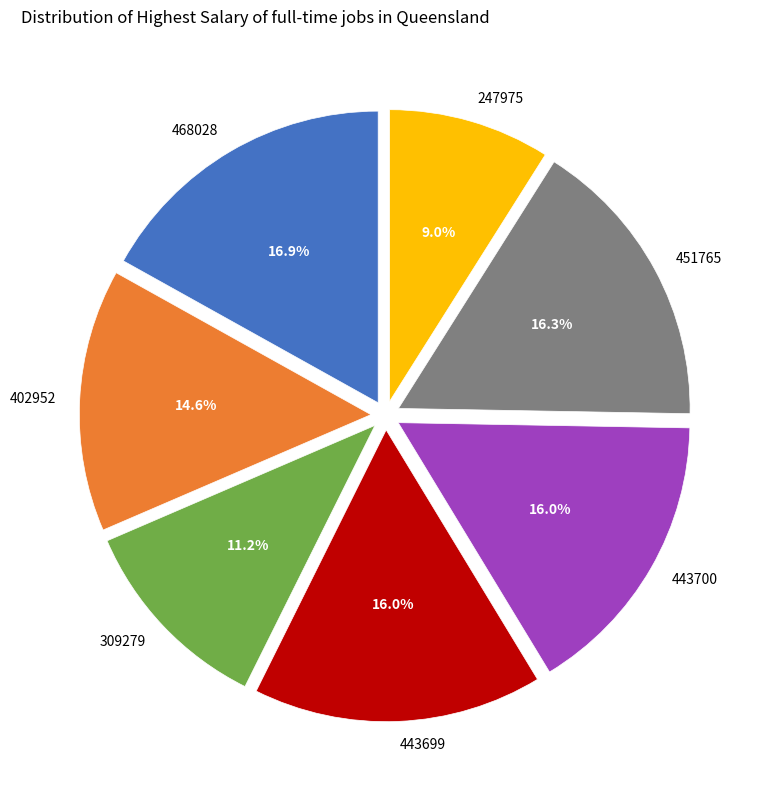

Which has a higher value, 247975 or 451765?

451765